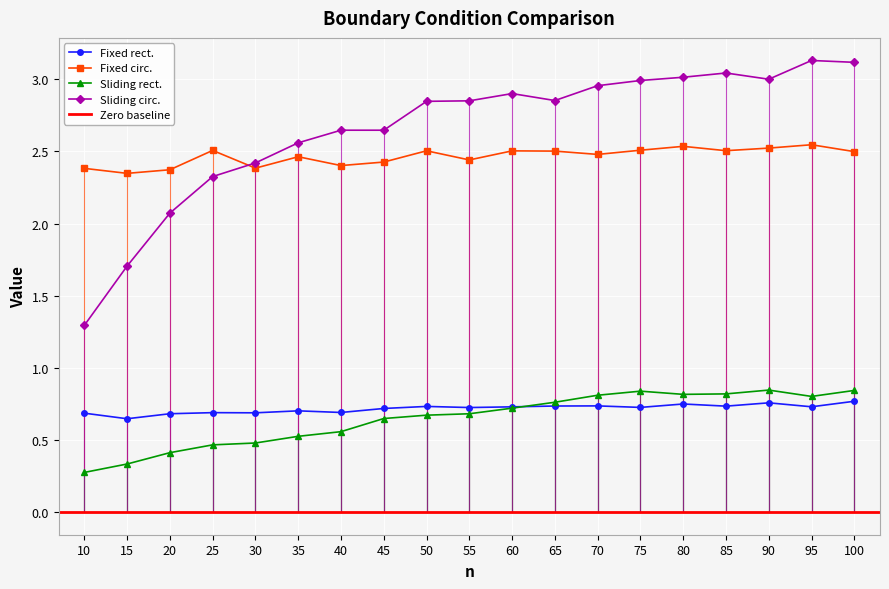

Which series has the largest range (max minus min)?

Sliding circ.